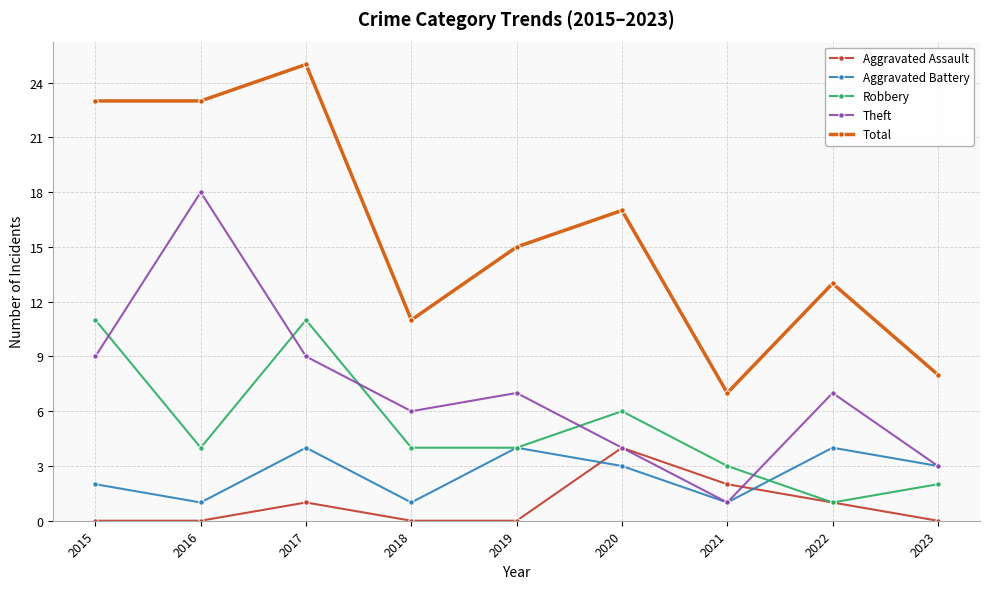

At which category is the sum across all series the highest?

2017